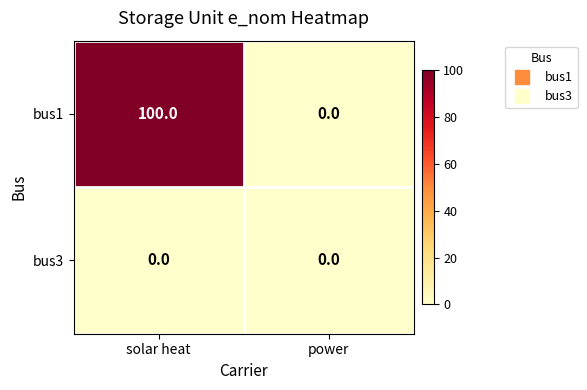

What is the sum of all bus1 values?

100